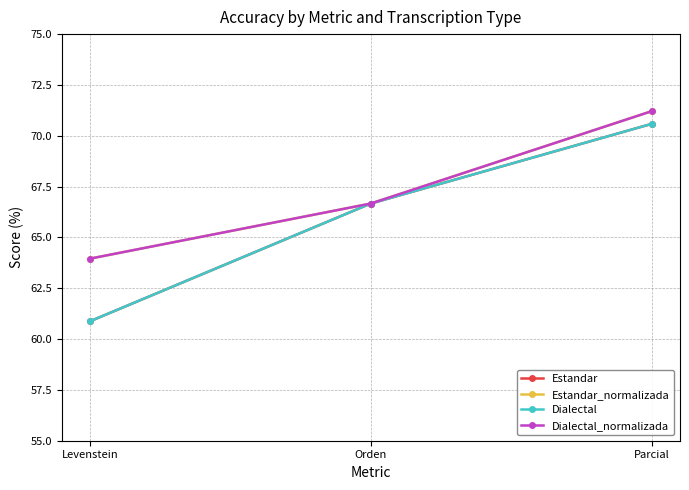

What is the total value across all series at Orden?

266.7